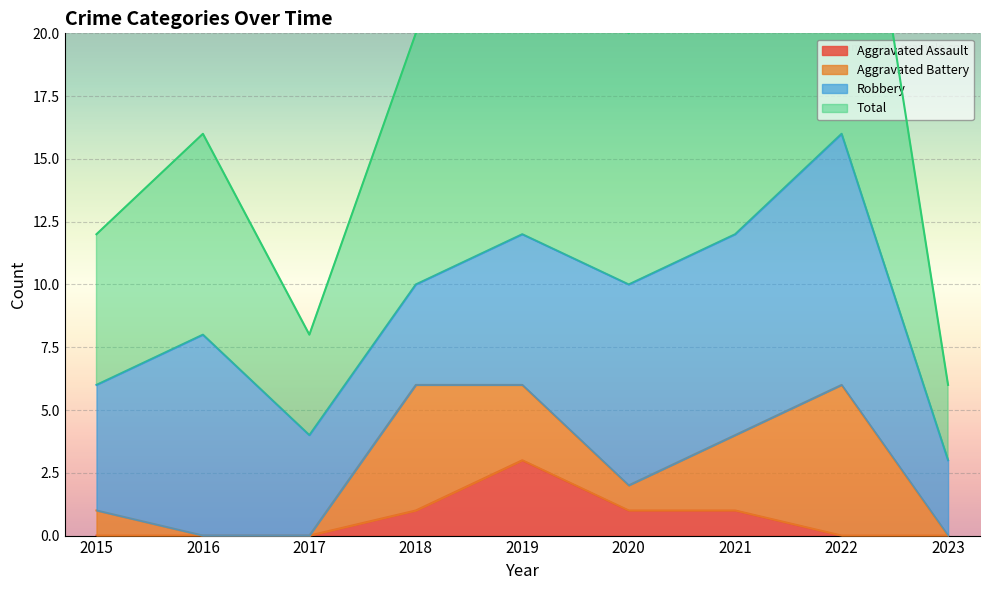

True or false: Aggravated Assault has more than 0 points higher than both neighbors.

True